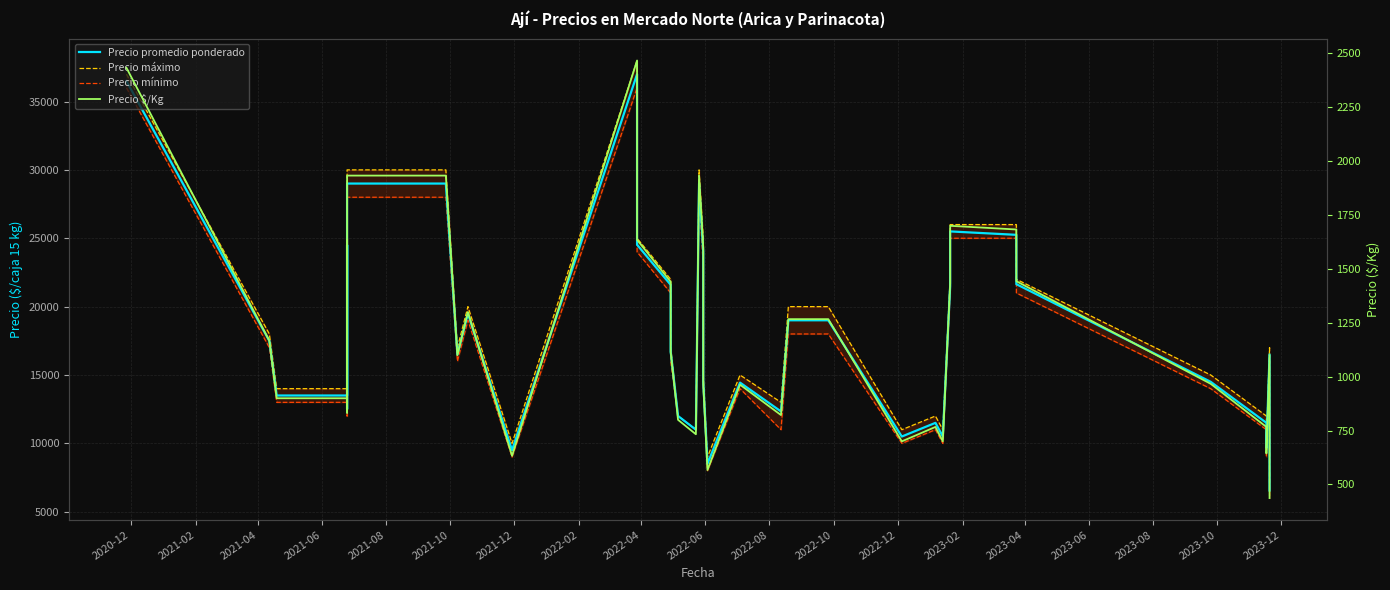

What is the minimum value for Precio $/Kg?

437